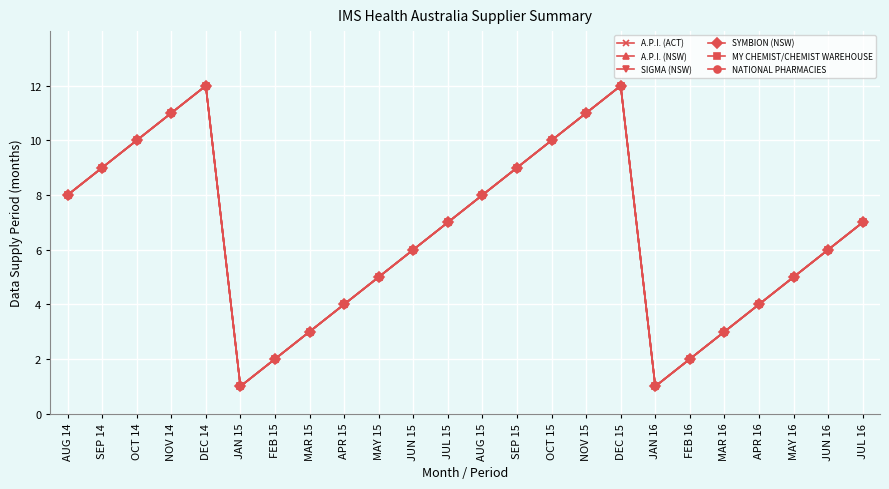

True or false: NATIONAL PHARMACIES and MY CHEMIST/CHEMIST WAREHOUSE intersect in this chart.

False